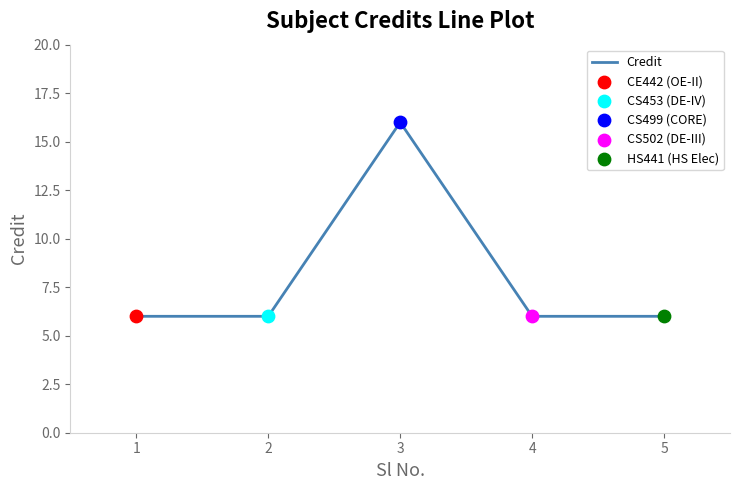

Which has a higher value, 2 or 3?

3